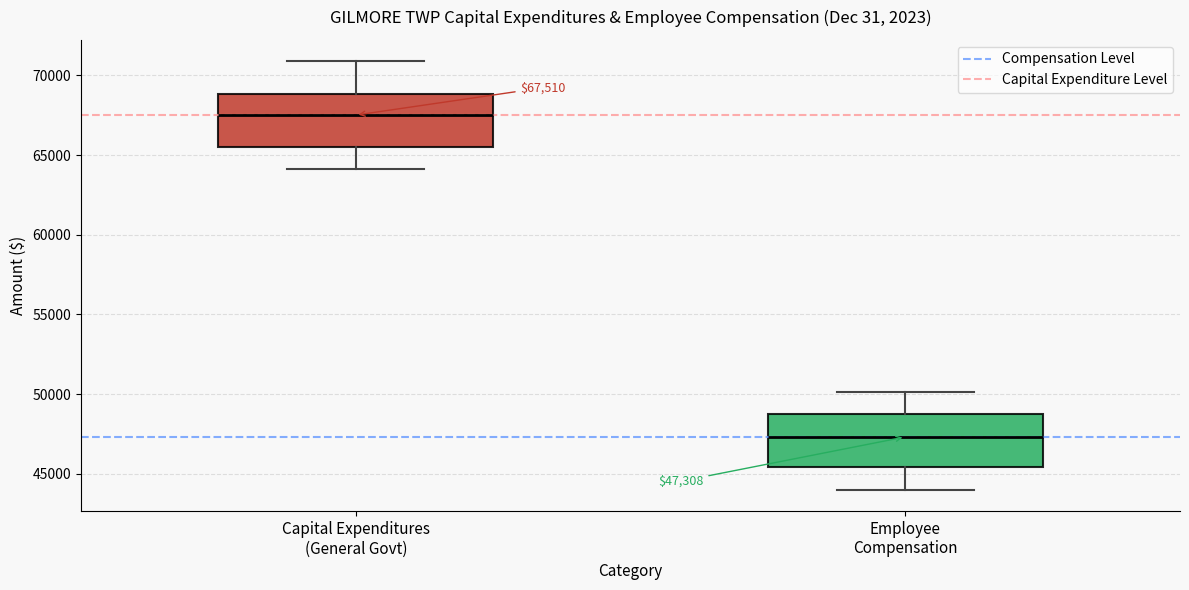

Which box has the highest median line?

Capital Expenditures (General Govt)